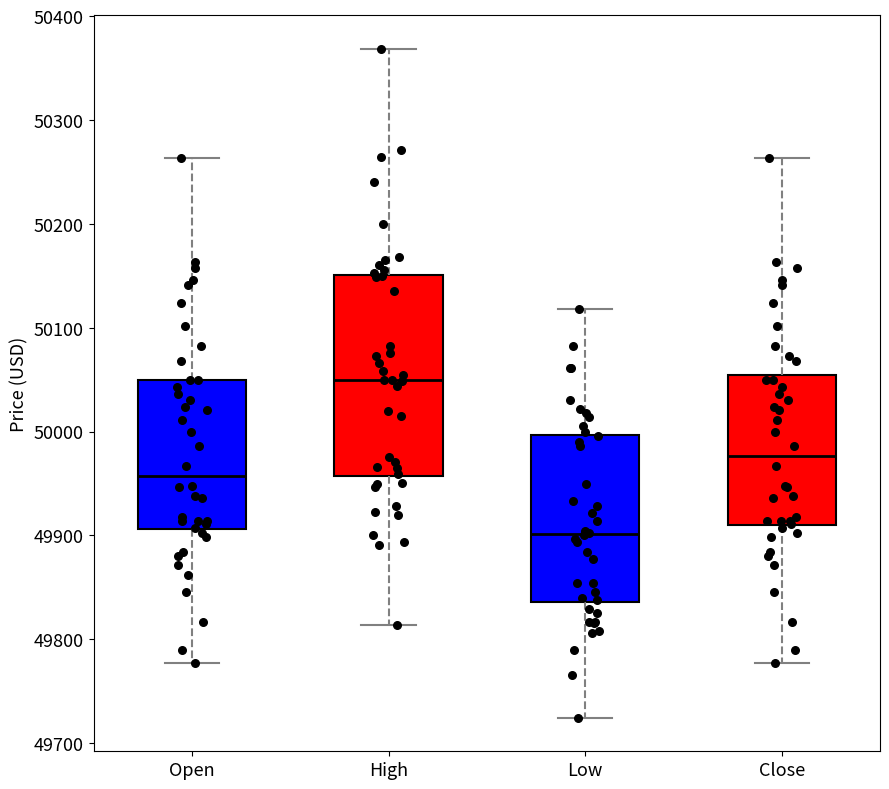

Reading left to right, read every box against the y-axis: the position of its median line, the range the box covers, and the ends of its whiskers. The values are not printed on the chart, so give them approximately, as read against the axis.

Open: median 49960, box 49910 to 50050, whiskers 49780 to 50260
High: median 50050, box 49960 to 50150, whiskers 49810 to 50370
Low: median 49900, box 49840 to 50000, whiskers 49720 to 50120
Close: median 49980, box 49910 to 50050, whiskers 49780 to 50260